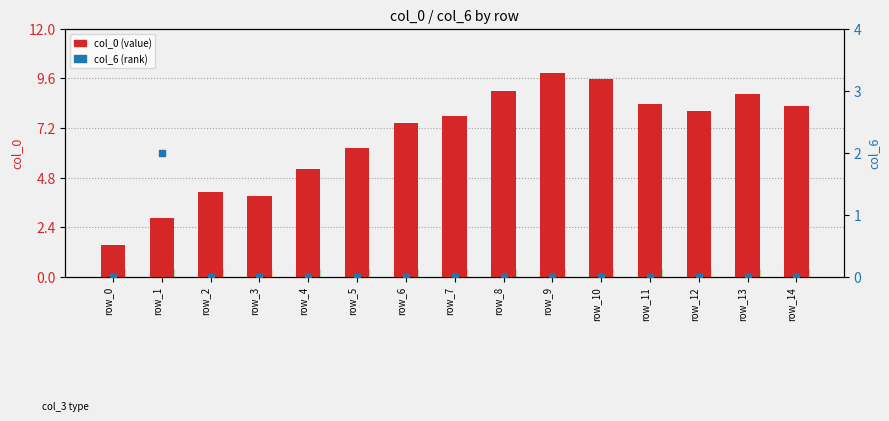

Is the value of col_6 (rank) at row_12 greater than the value of col_0 (value) at row_6?

No